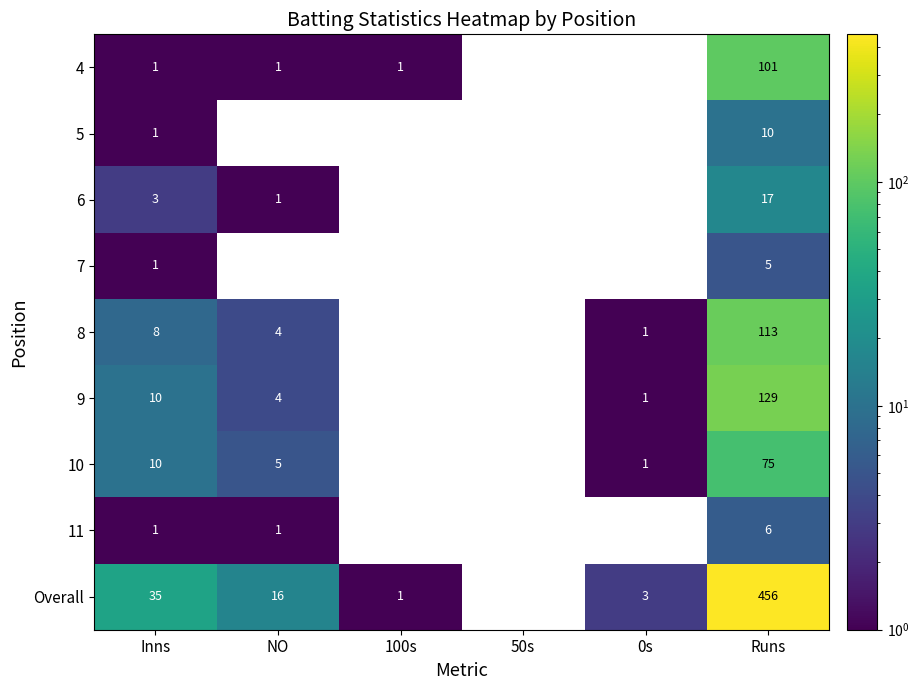

Is it true that 8 equals 1 at 0s?

True